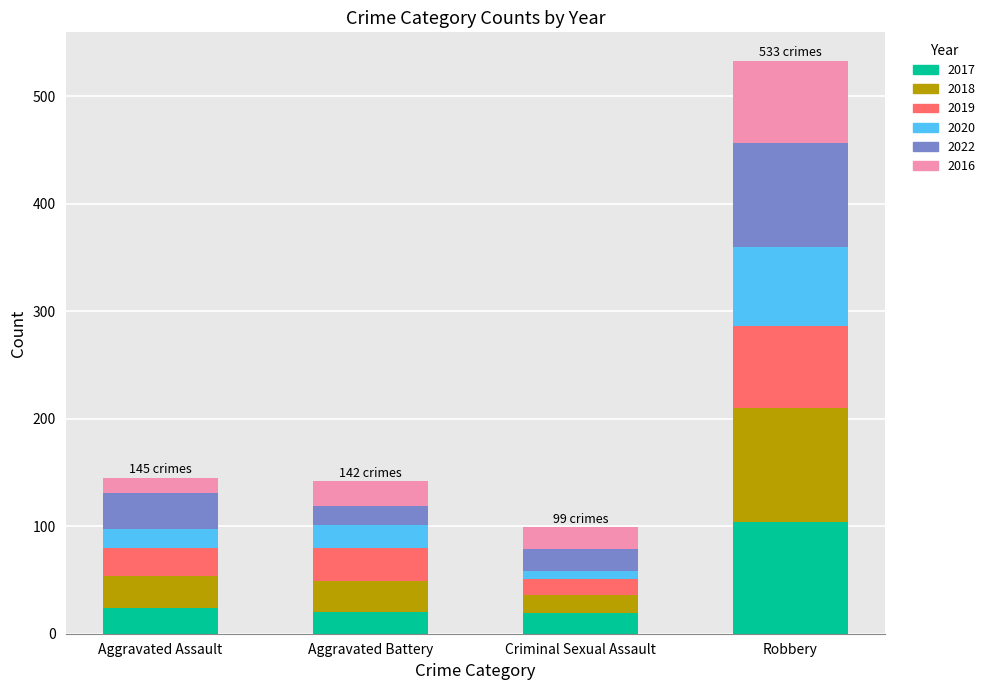

What are all the series names shown in the legend?

2017, 2018, 2019, 2020, 2022, 2016